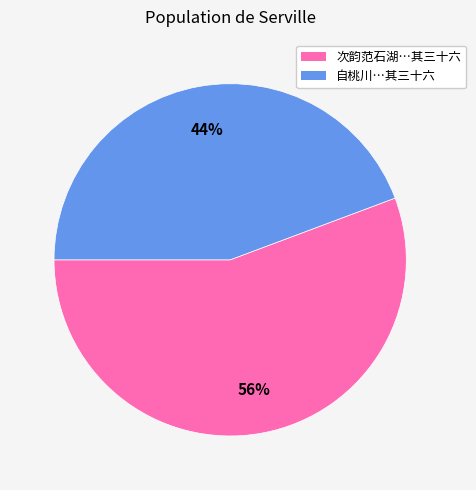

Does any single category account for the majority?

Yes